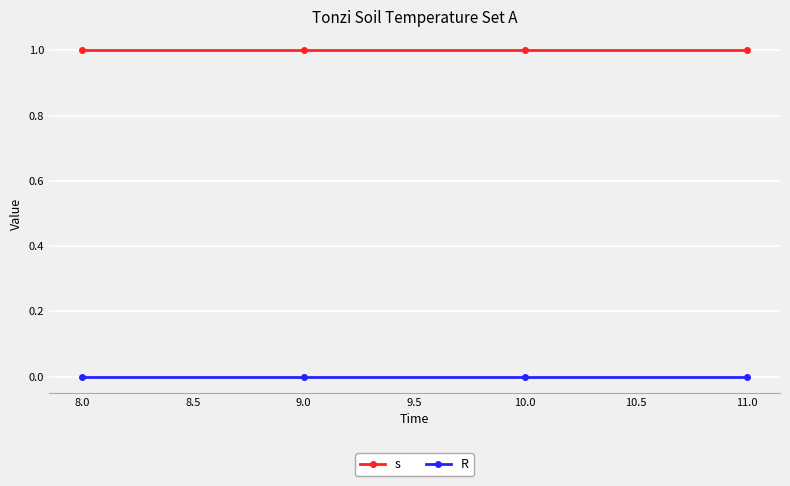

What is the label of the 1st point from the left?

8.0